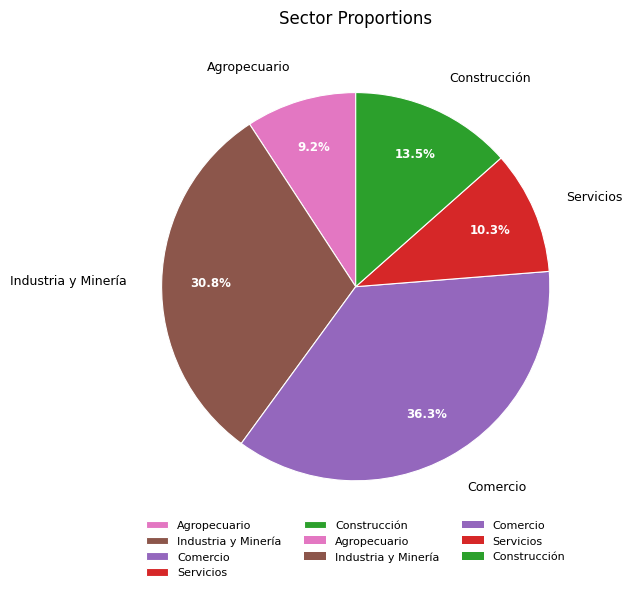

What percentage is NOT represented by Servicios?

89.7%